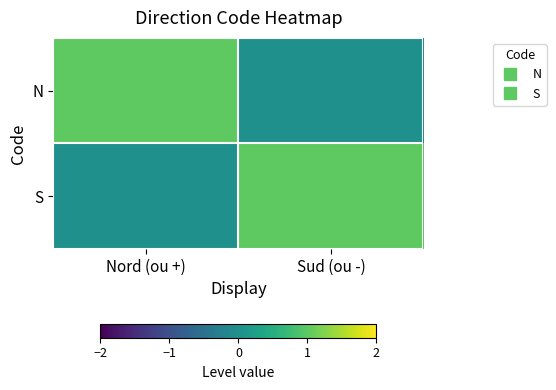

Which has a higher value, Sud (ou -) or Nord (ou +)?

Nord (ou +)